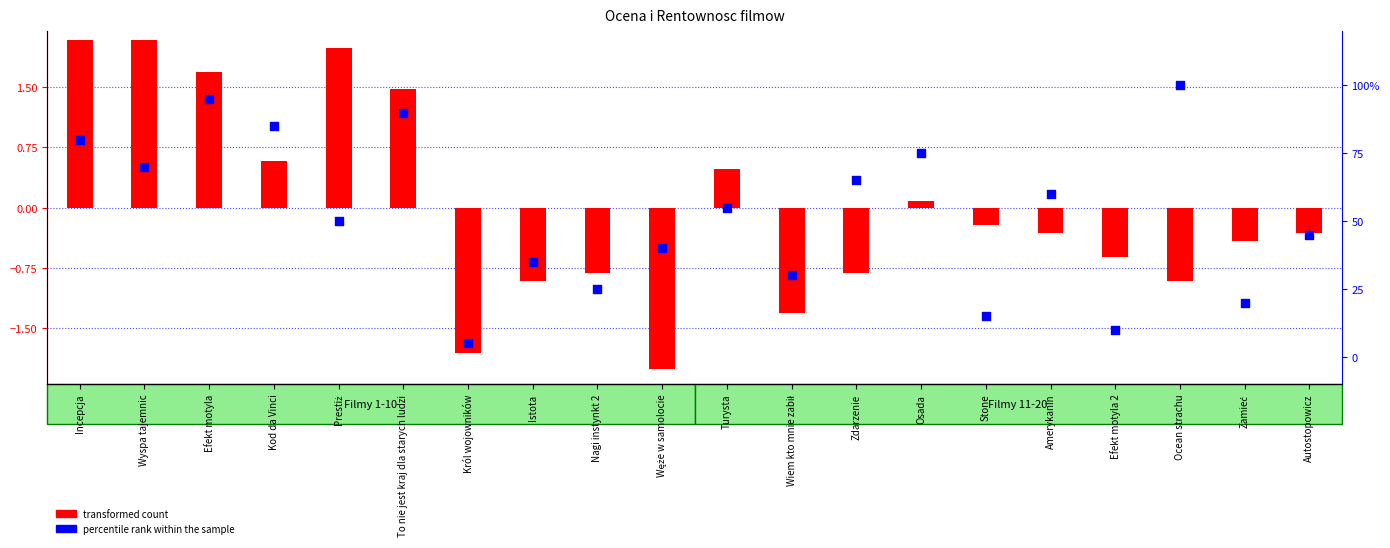

Is the value of percentile rank within the sample at Król wojowników greater than the value of transformed count at To nie jest kraj dla starych ludzi?

Yes